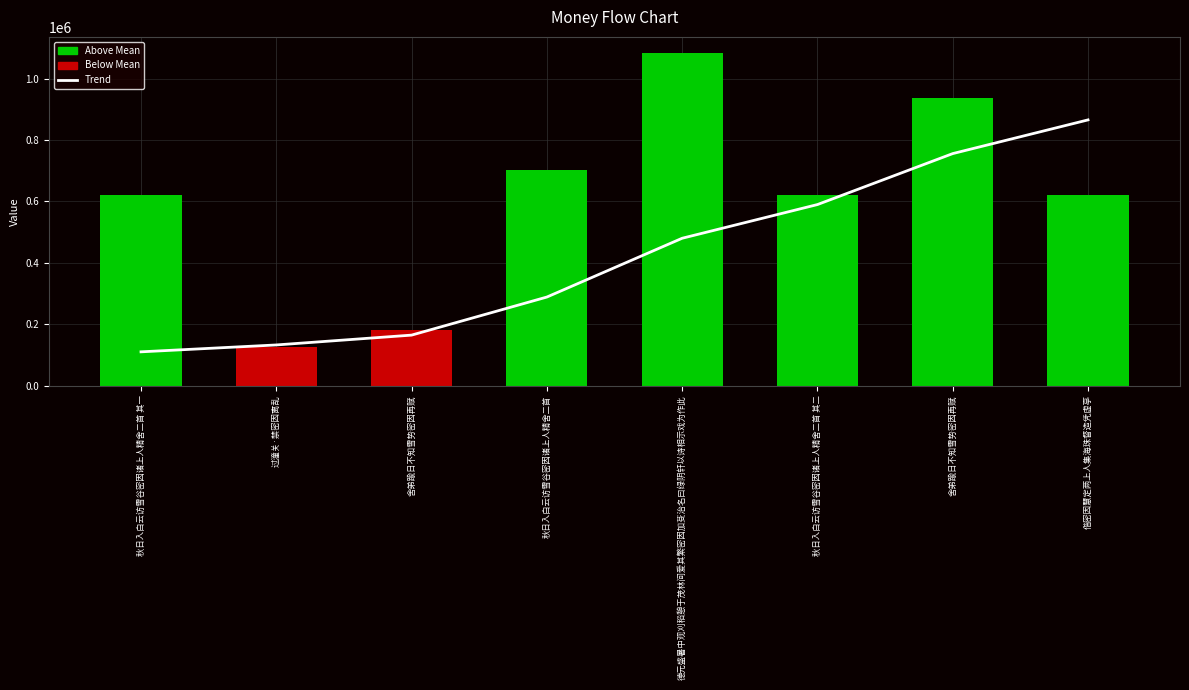

Is the value of Trend at 舍弟踰日不知雪势密因再赋 greater than the value of col_0 at 舍弟踰日不知雪势密因再赋?

No